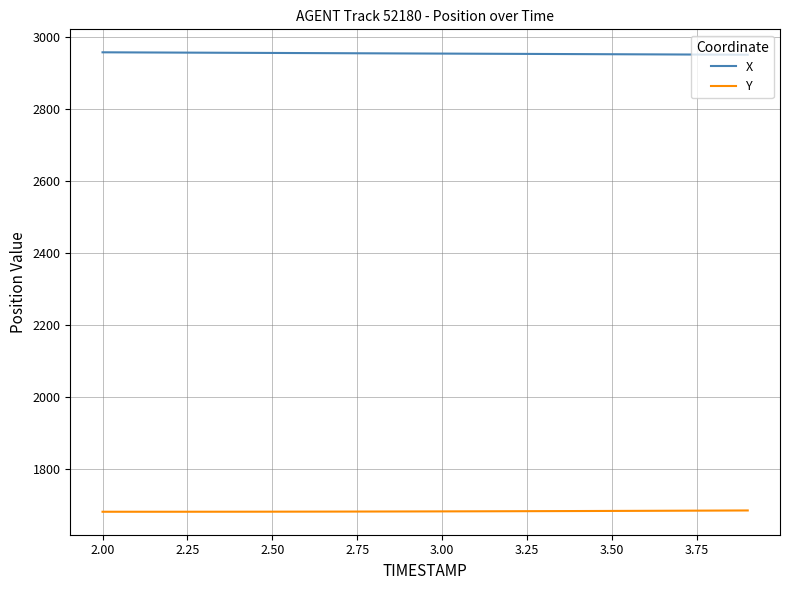

What is the maximum value for Y?

1686.4